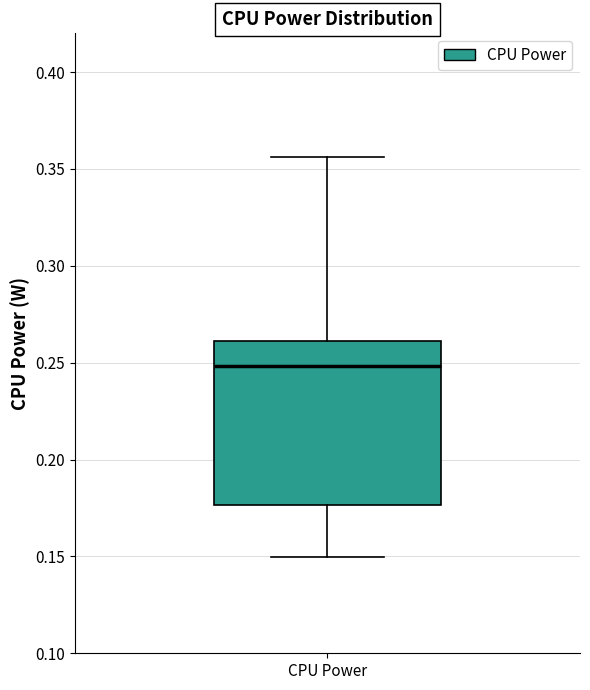

Where does the lower whisker of the box for CPU Power end on the y-axis? The values are not printed on the chart, so give them approximately, as read against the axis.

0.150